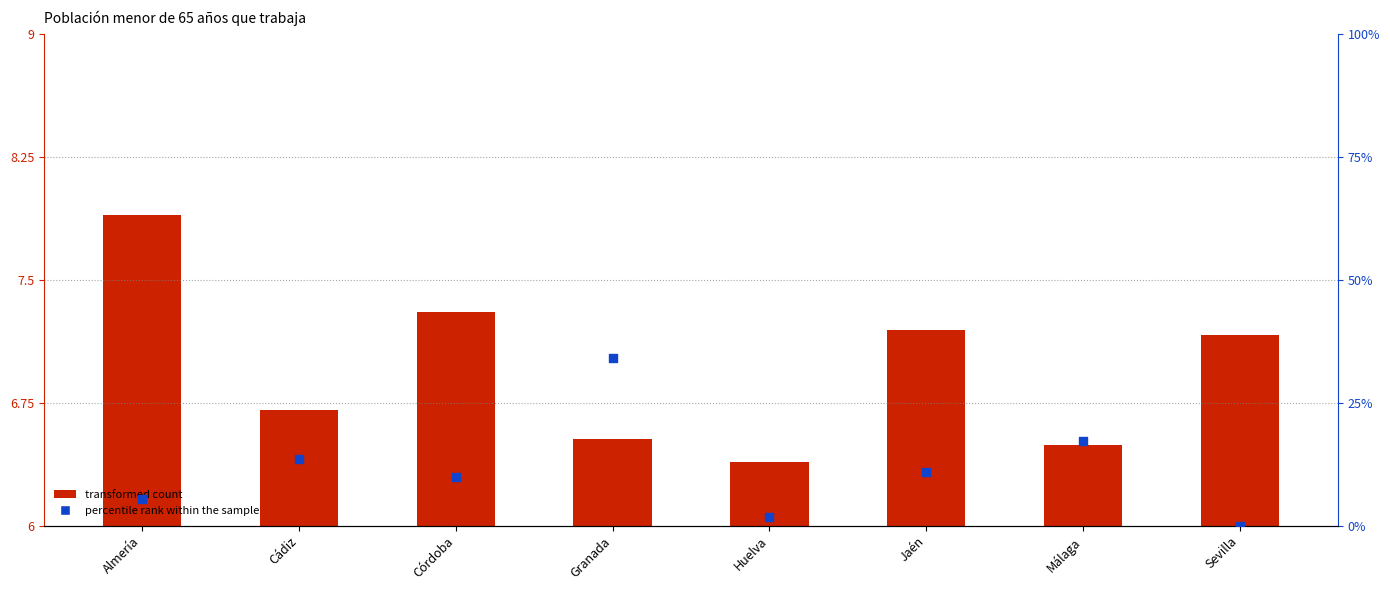

What is the total value across all series at Córdoba?

17.2